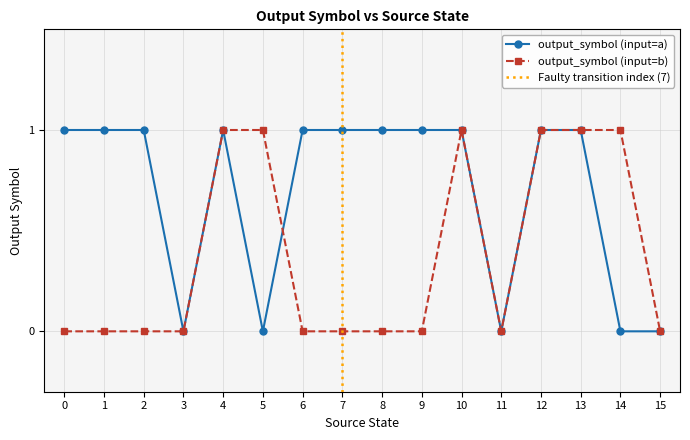

Rank the series by their average value, from lowest to highest.

output_symbol (input=b), output_symbol (input=a)